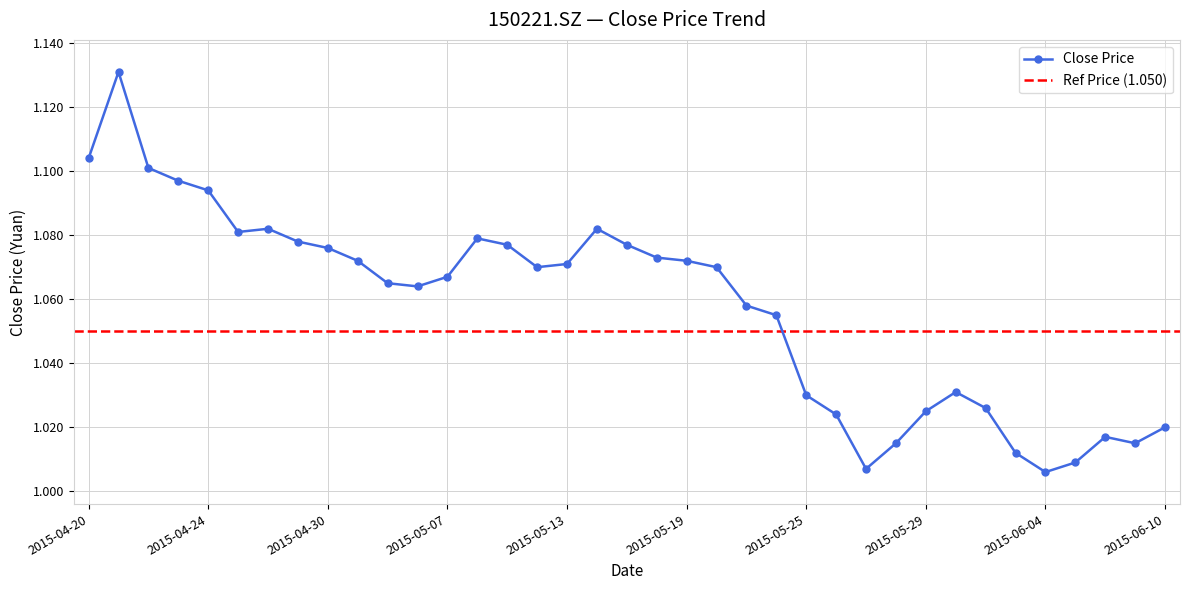

How many series are shown in this chart?

1